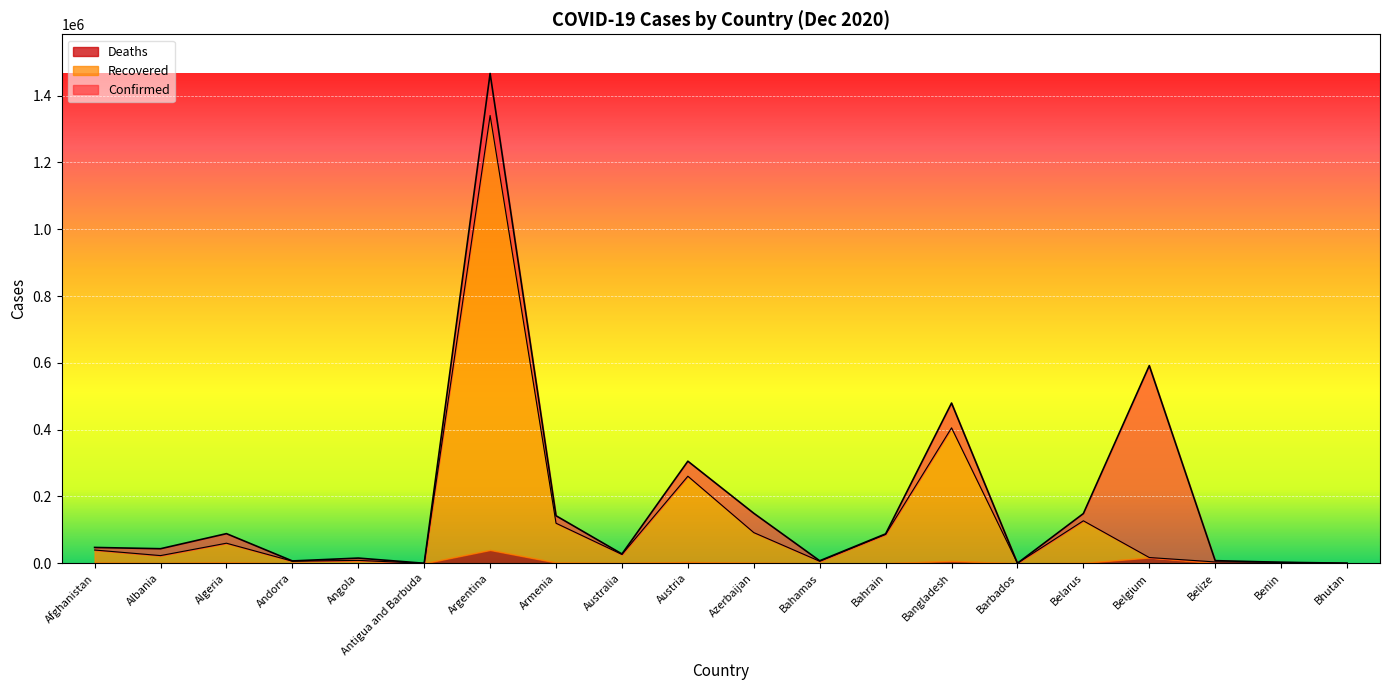

At which label is Confirmed closest to 733227?

Belgium